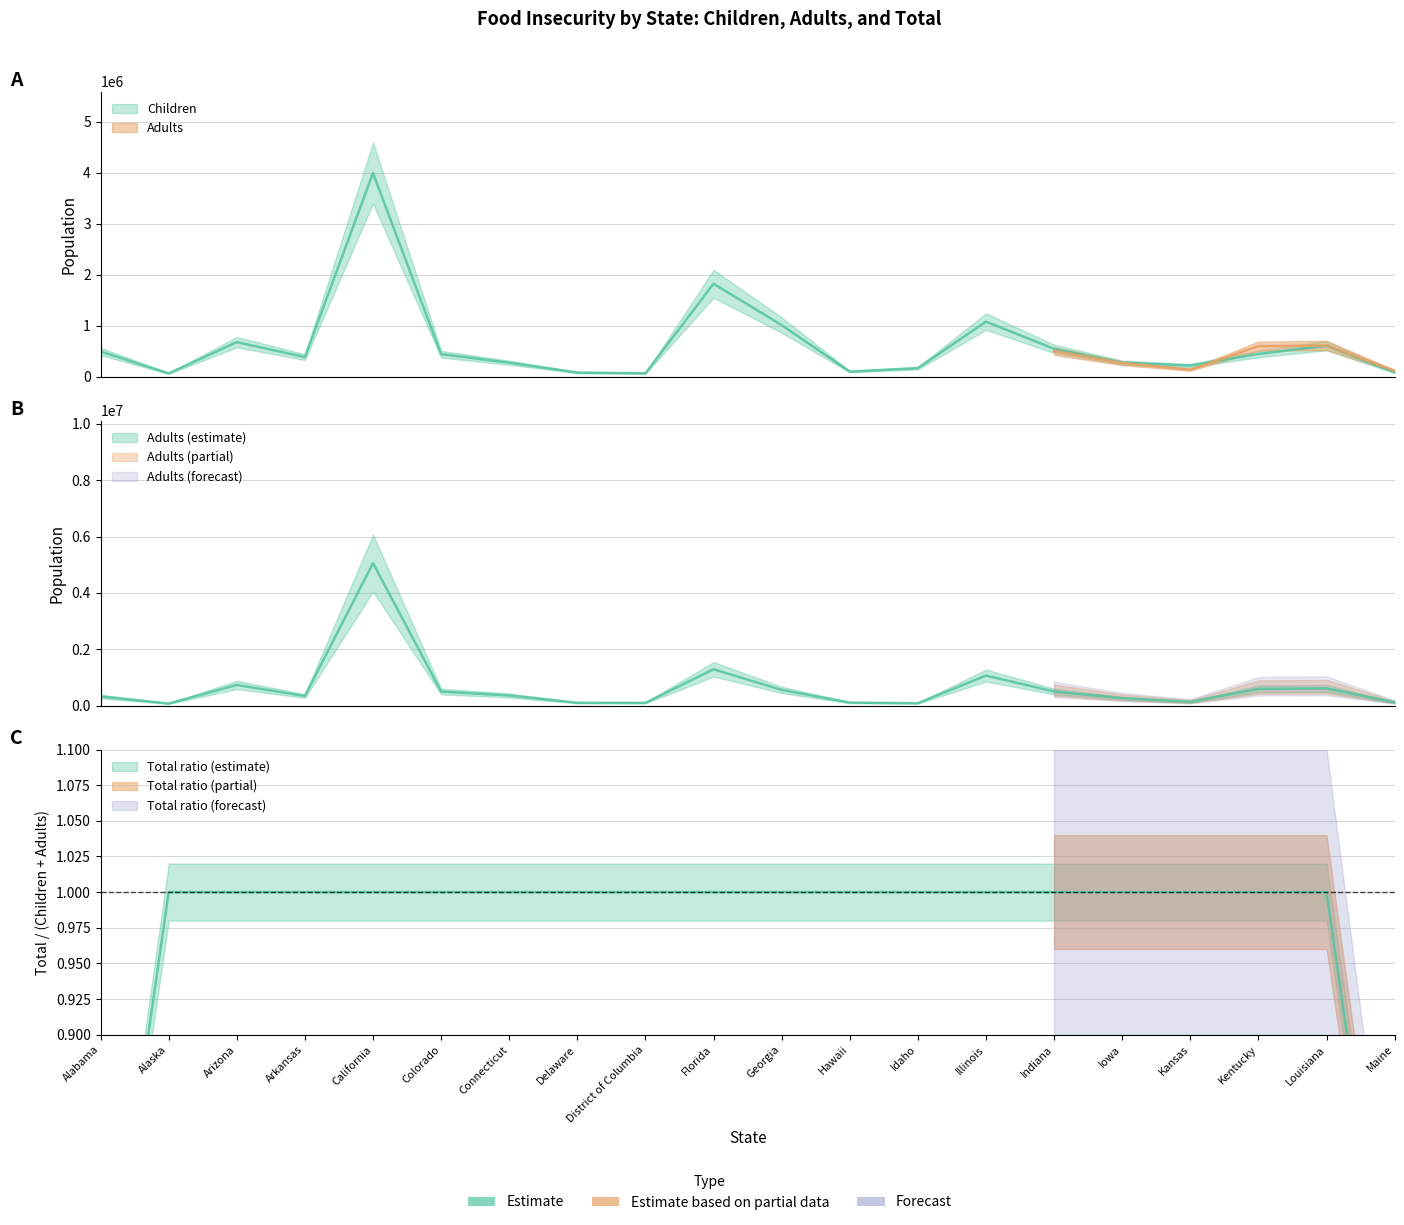

Reading left to right, what are all the values shown in this chart?

Children: Alabama=493400	Alaska=62700	Arizona=676800	Arkansas=383300	California=3993100	Colorado=440300	Connecticut=273400	Delaware=79800	District of Columbia=64900	Florida=1821000	Georgia=1010800	Hawaii=98800	Idaho=166200	Illinois=1079100	Indiana=545100	Iowa=274600	Kansas=217000	Kentucky=444900	Louisiana=606800	Maine=81500
Adults: Alabama=324200	Alaska=75300	Arizona=734100	Arkansas=341900	California=5057300	Colorado=500500	Connecticut=360800	Delaware=101900	District of Columbia=99500	Florida=1290600	Georgia=559200	Hawaii=107700	Idaho=87200	Illinois=1066600	Indiana=501100	Iowa=265700	Kansas=135000	Kentucky=597200	Louisiana=611200	Maine=114800